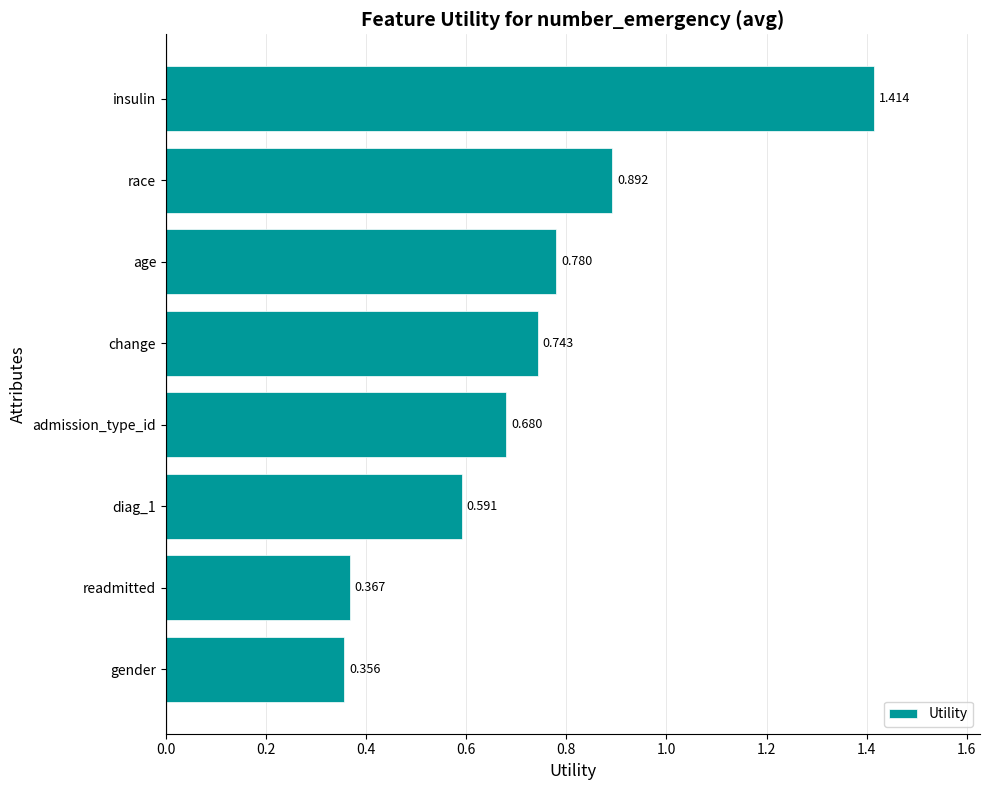

What is the label of the 2nd bar from the bottom?

readmitted